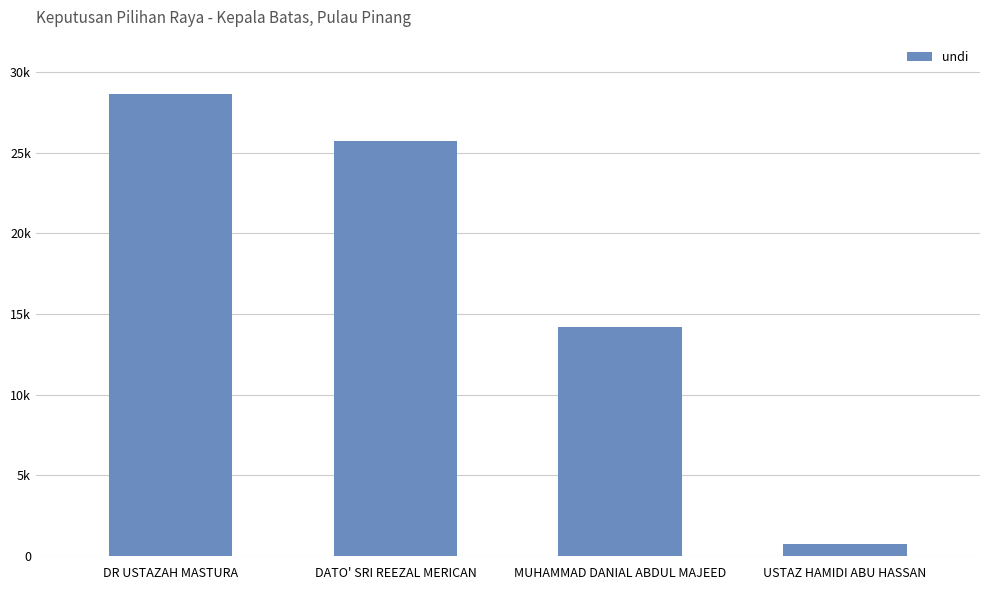

Are the bars horizontal?

No